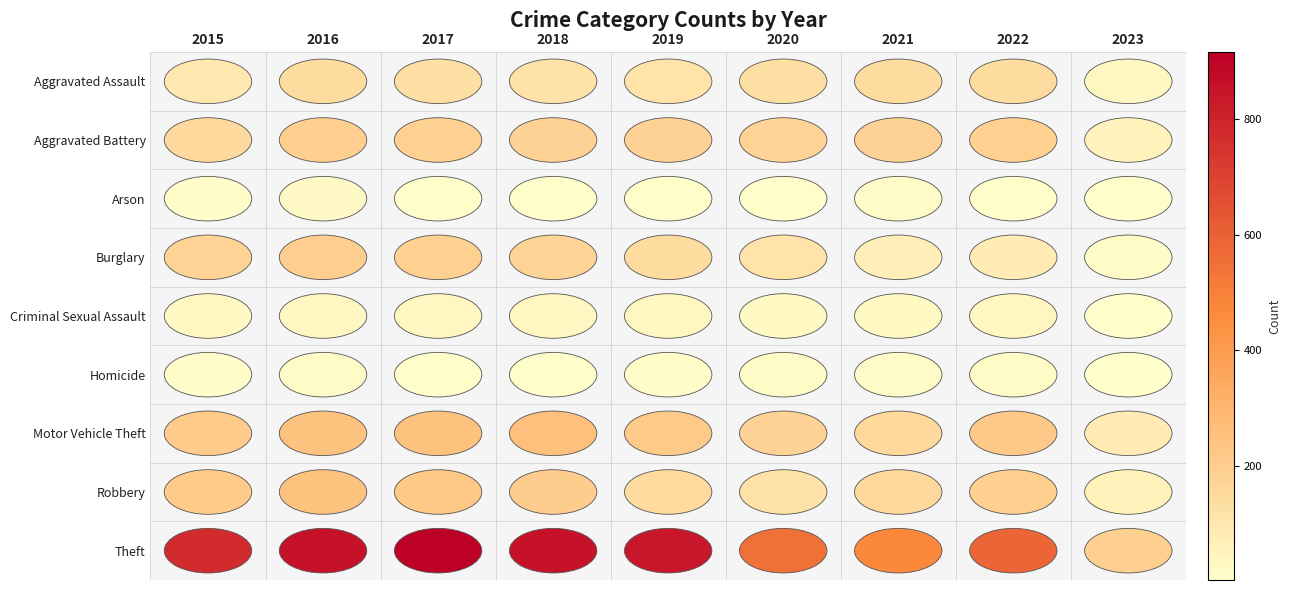

Which series has the largest total across all categories?

Theft